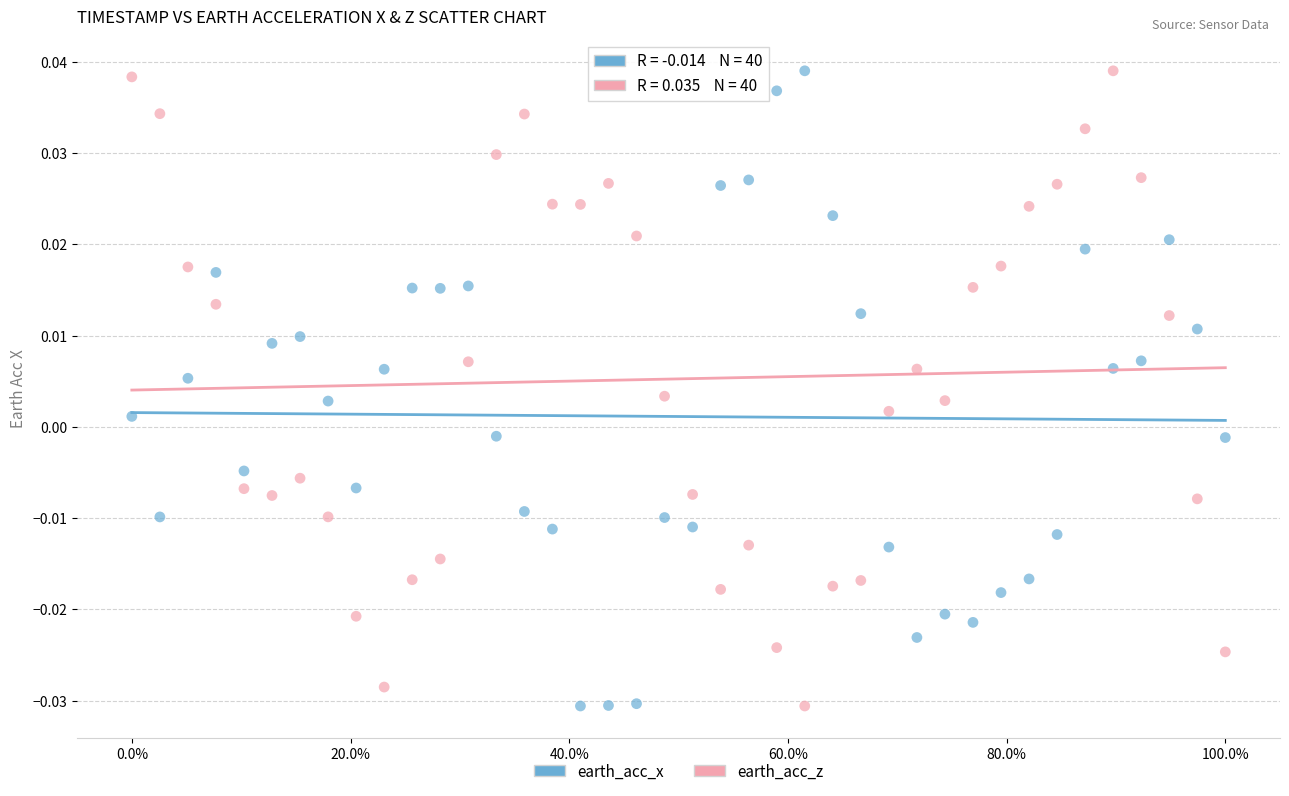

Across all data points, what is the range of X values (max minus min)?

1.0